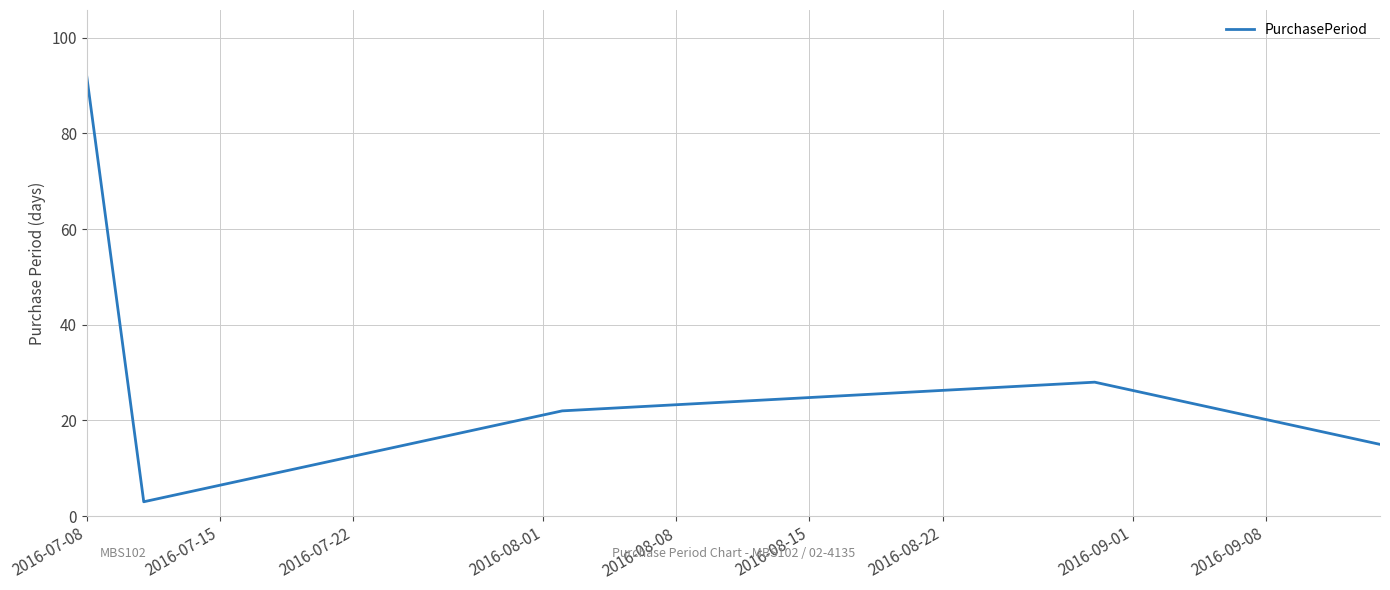

What is the minimum value shown in the chart?

3